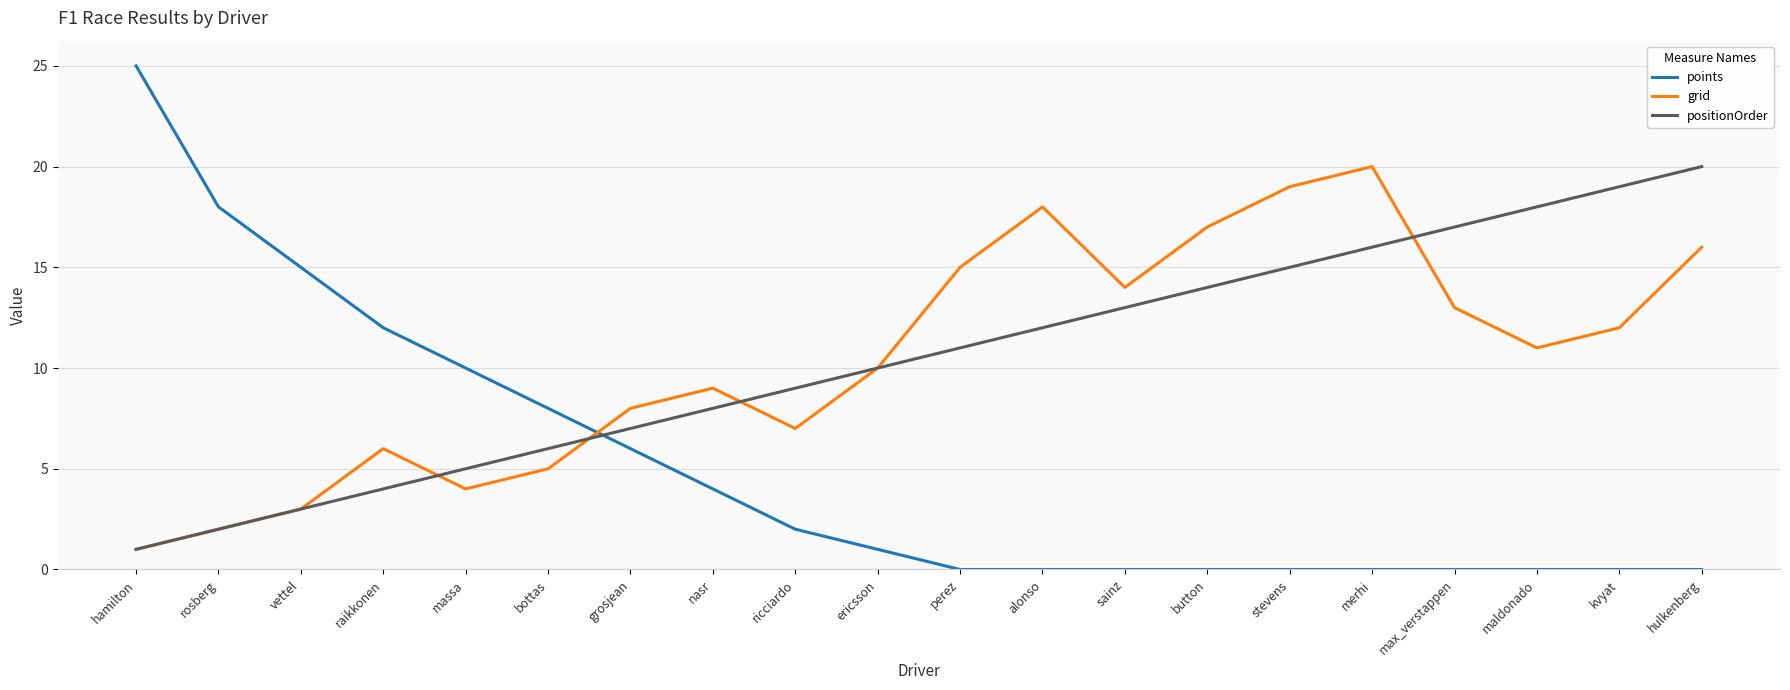

What is the total value across all series at max_verstappen?

30